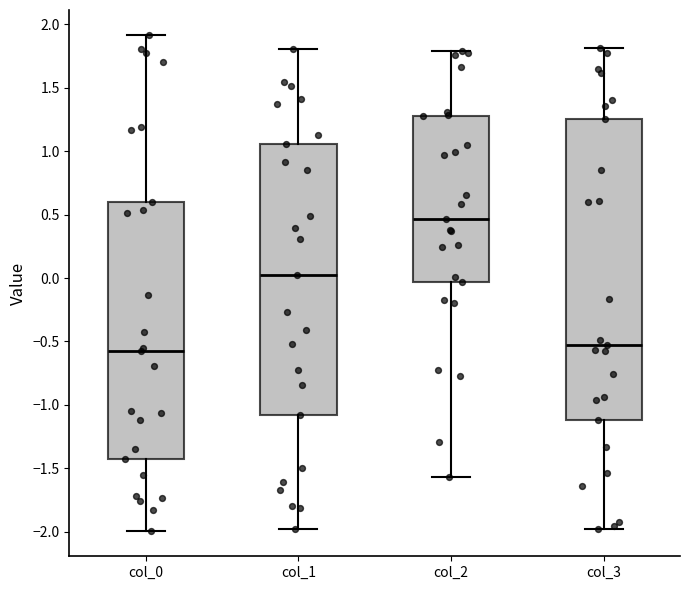

Reading left to right, transcribe this box plot: for each box, give where its median line is, the range the box spans, and where its two whiskers end, as read against the y-axis. The values are not printed on the chart, so give them approximately, as read against the axis.

col_0: median -0.55, box -1.45 to 0.60, whiskers -2.00 to 1.90
col_1: median 0.00, box -1.10 to 1.05, whiskers -2.00 to 1.80
col_2: median 0.45, box -0.05 to 1.25, whiskers -1.55 to 1.80
col_3: median -0.55, box -1.10 to 1.25, whiskers -2.00 to 1.80